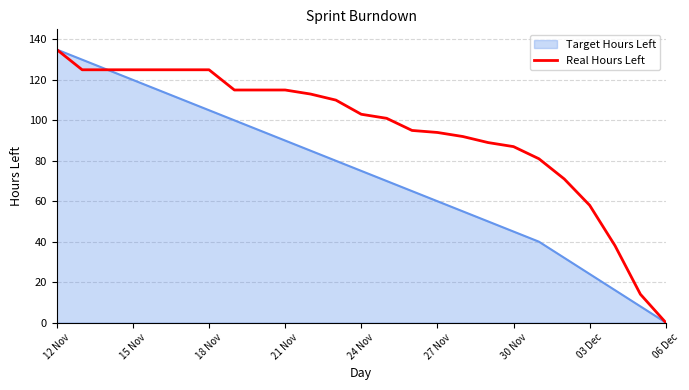

What is the maximum value shown in the chart?

135